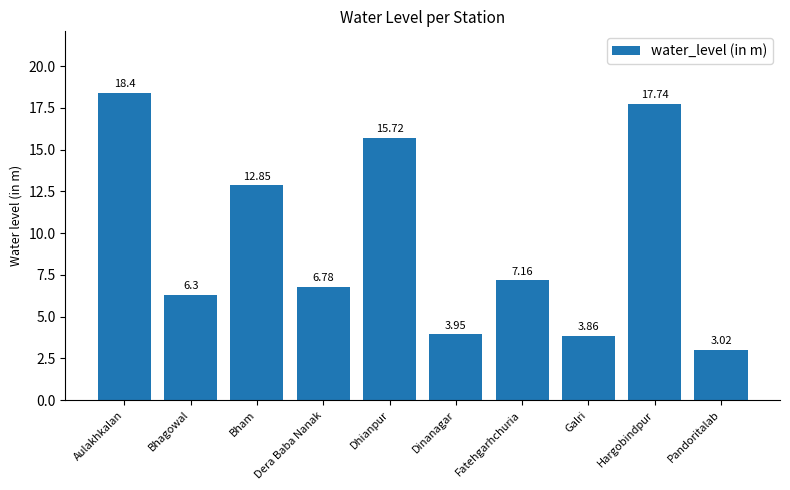

What is the sum of the values at Galri and Fatehgarhchuria?

11.0